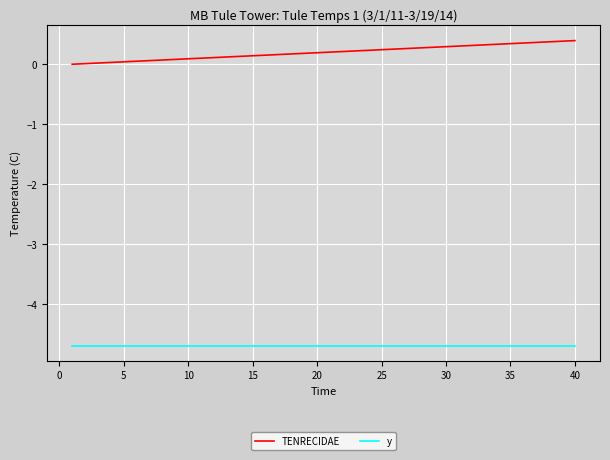

List the series in order of their overall mean, lowest first.

y, TENRECIDAE